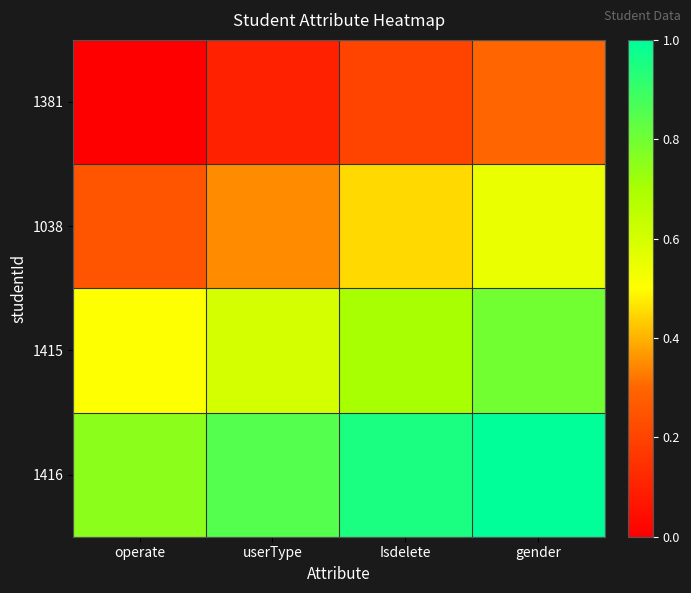

Reading left to right, transcribe all the data shown in this chart.

1381: operate=0.0	userType=0.1	Isdelete=0.2	gender=0.3
1038: operate=0.2	userType=0.3	Isdelete=0.5	gender=0.6
1415: operate=0.5	userType=0.6	Isdelete=0.7	gender=0.8
1416: operate=0.8	userType=0.8	Isdelete=0.9	gender=1.1